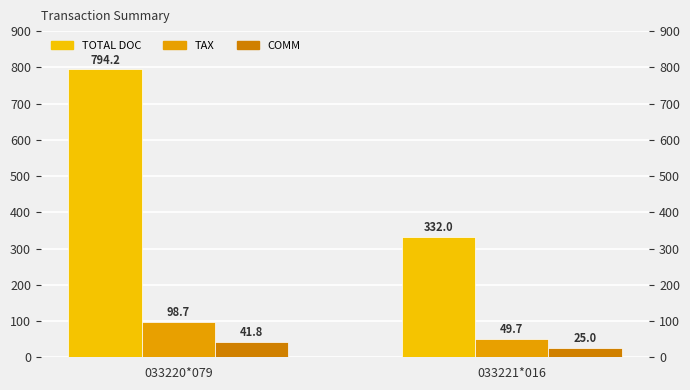

Is it true that TAX equals 98.7 at 033220*079?

True